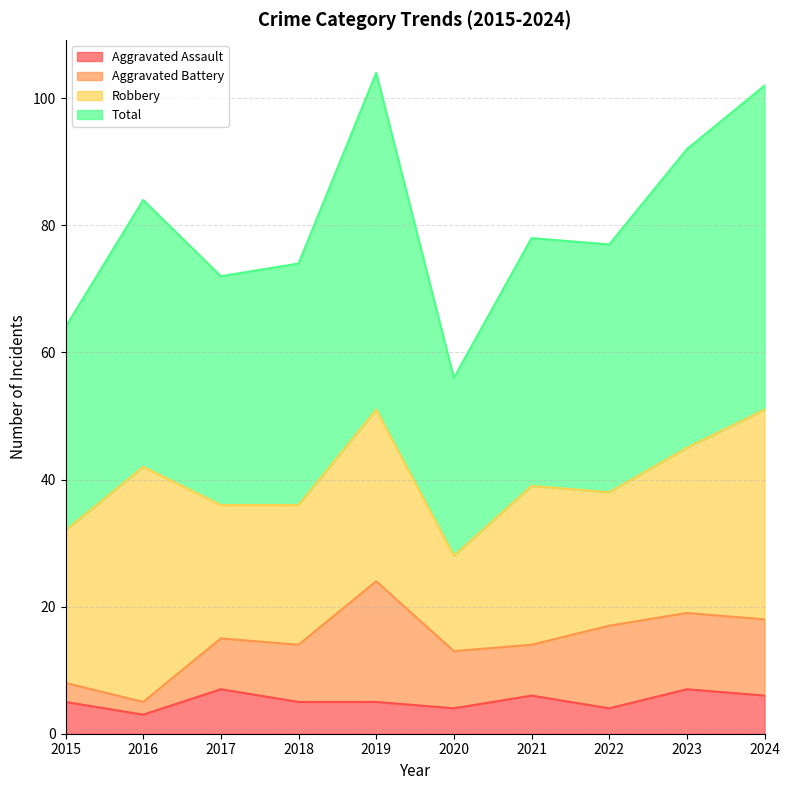

What is the difference between the second highest and second lowest values in the Aggravated Assault series?

3